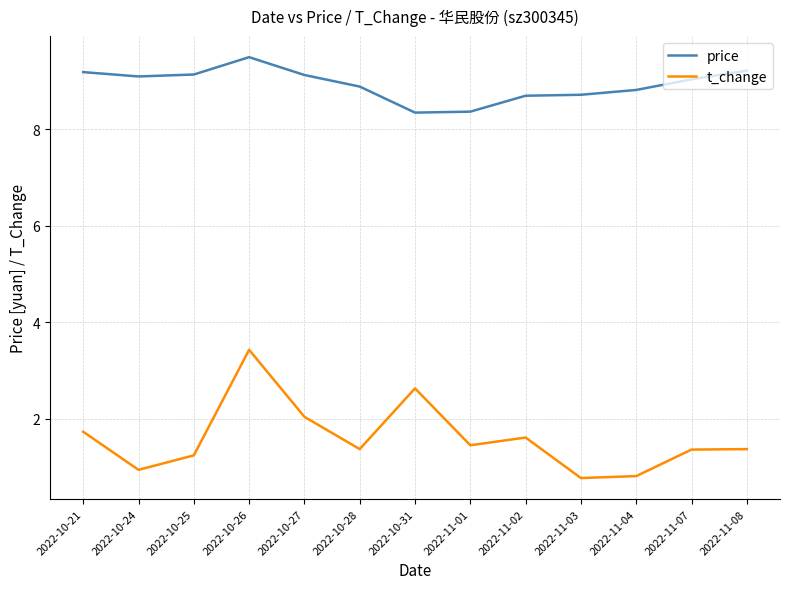

What is the difference between the highest and lowest values at 2022-10-21?

7.5